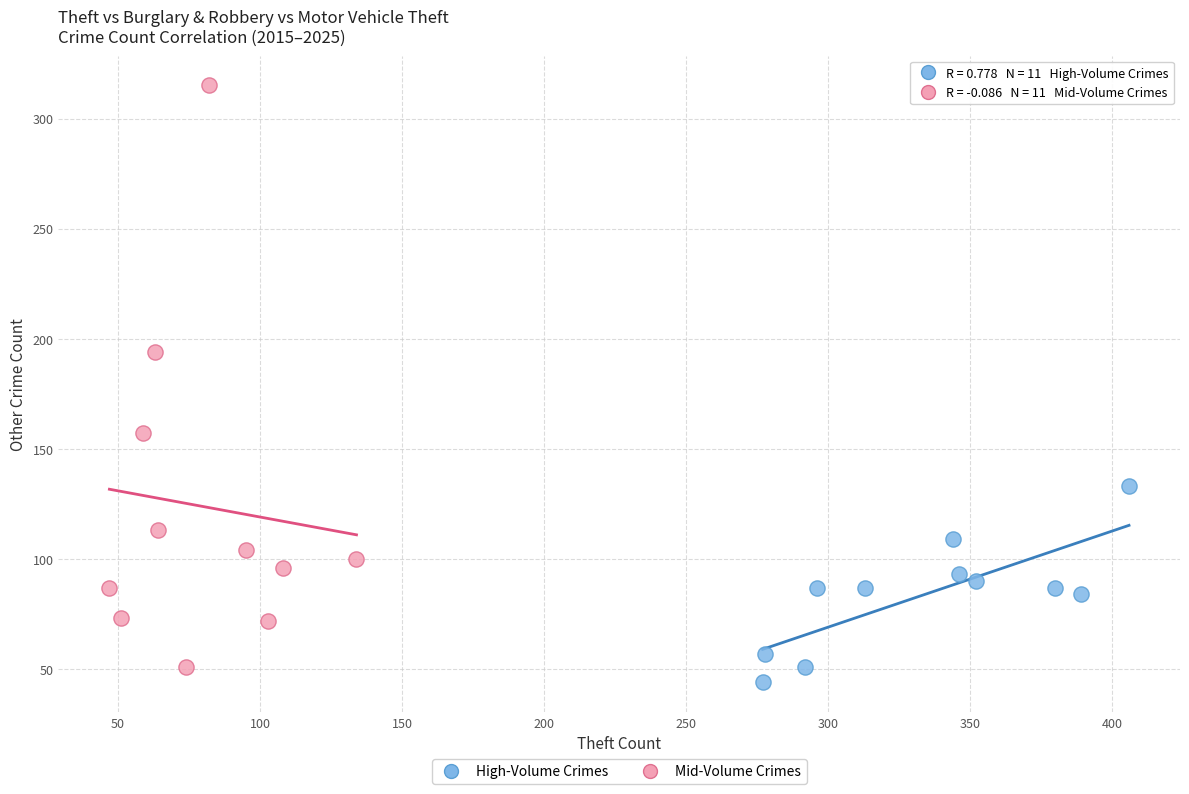

Which series has the largest Y range (max minus min)?

Mid-Volume Crimes